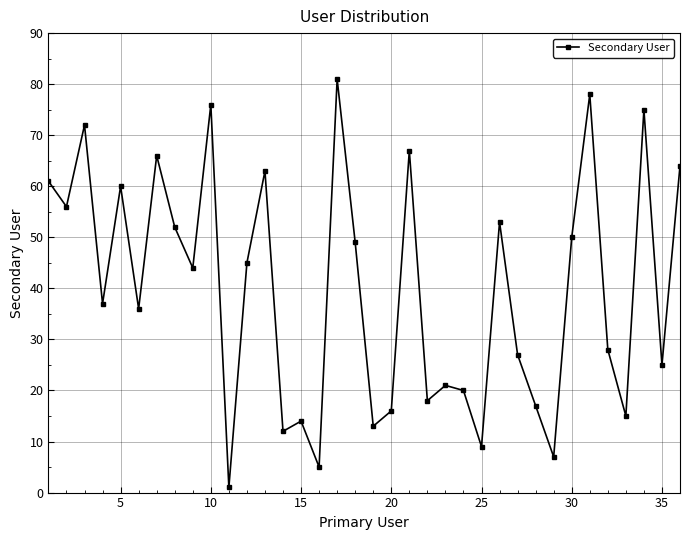

What is the difference between the maximum and minimum values?

80